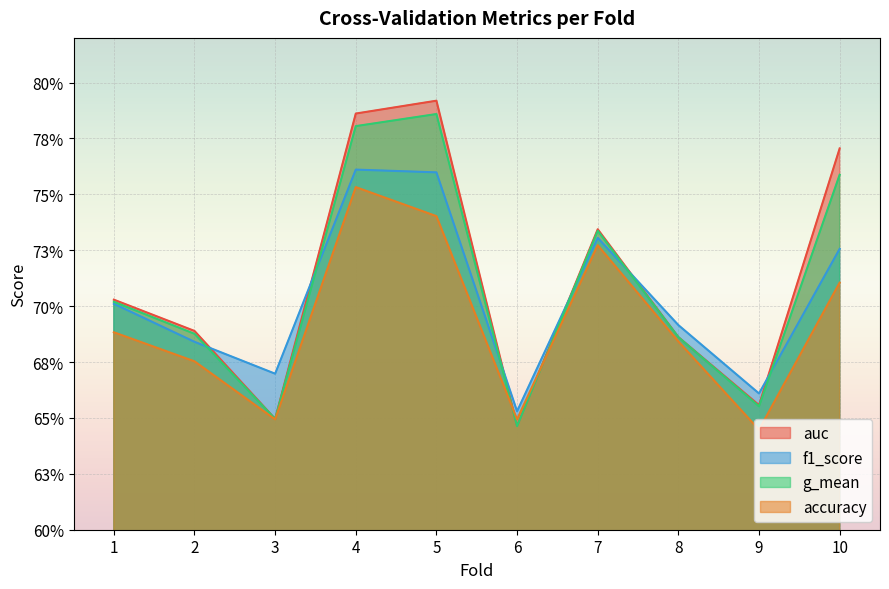

How many lines are shown in the chart?

4